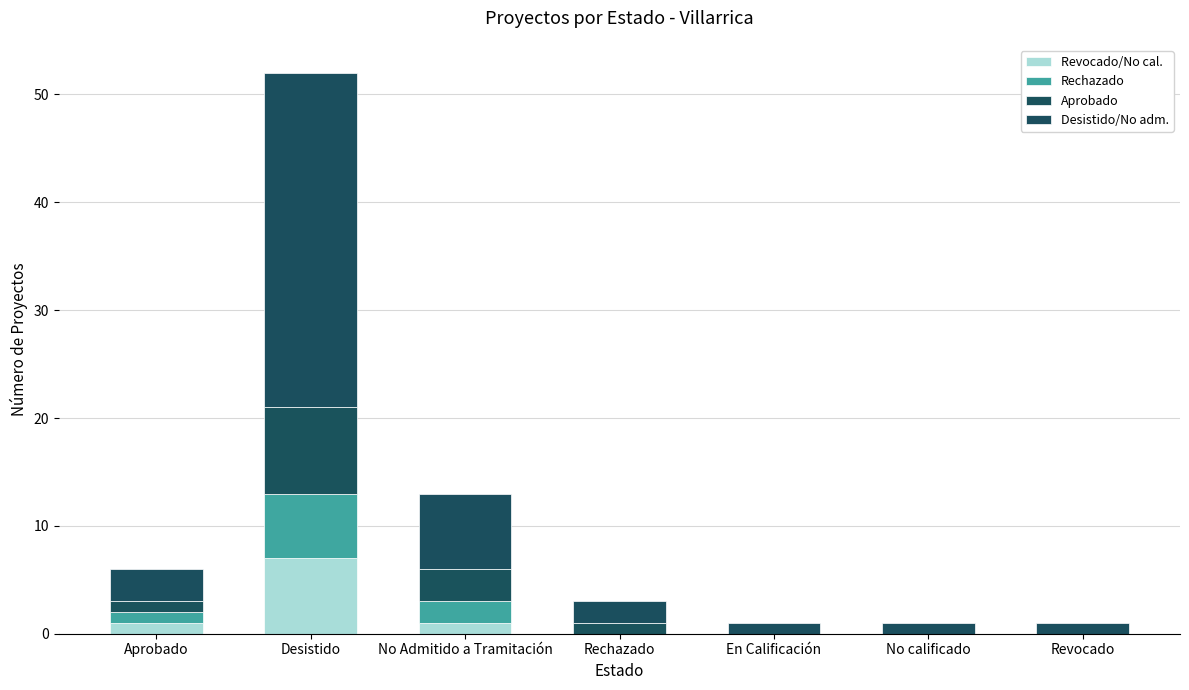

What position from the right is No Admitido a Tramitación?

5